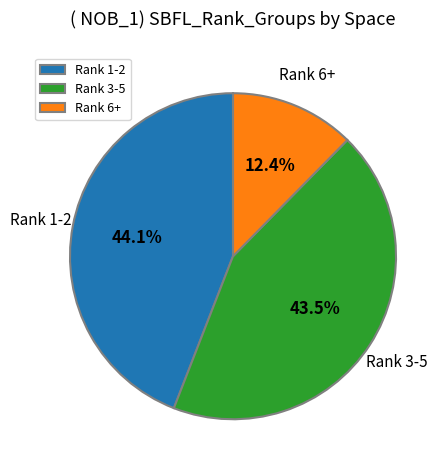

Which has a higher value, Rank 1-2 or Rank 6+?

Rank 1-2